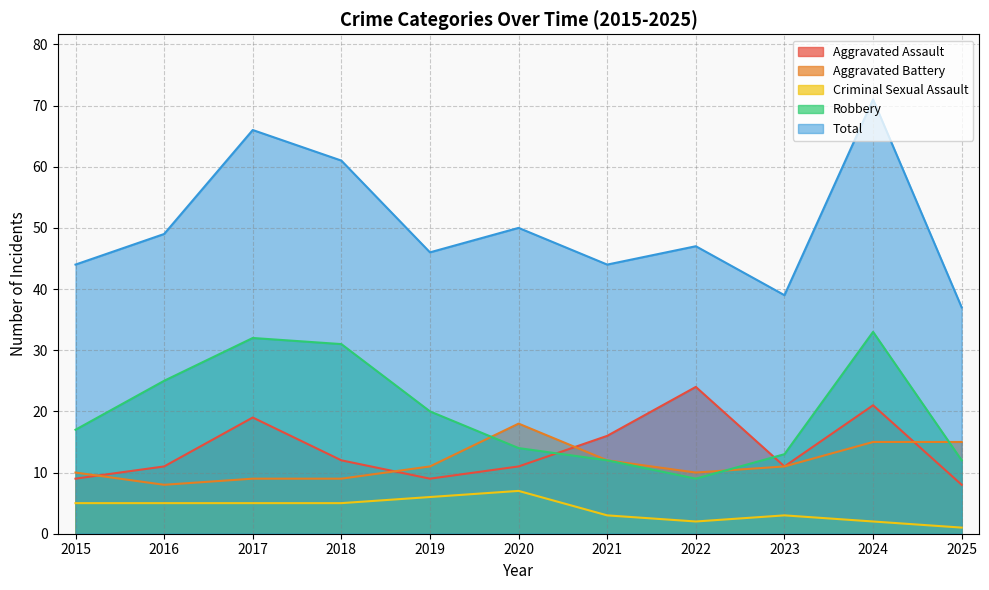

True or false: Robbery has more than 2 interior local peaks.

False